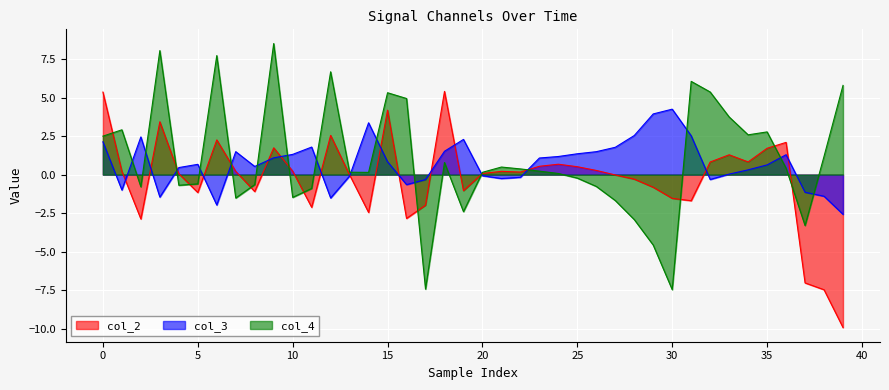

What is the label of the 15th point from the right?

25